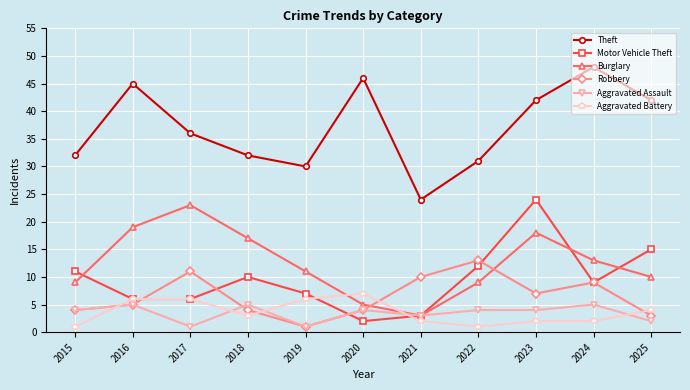

True or false: Burglary and Theft cross at least once.

False